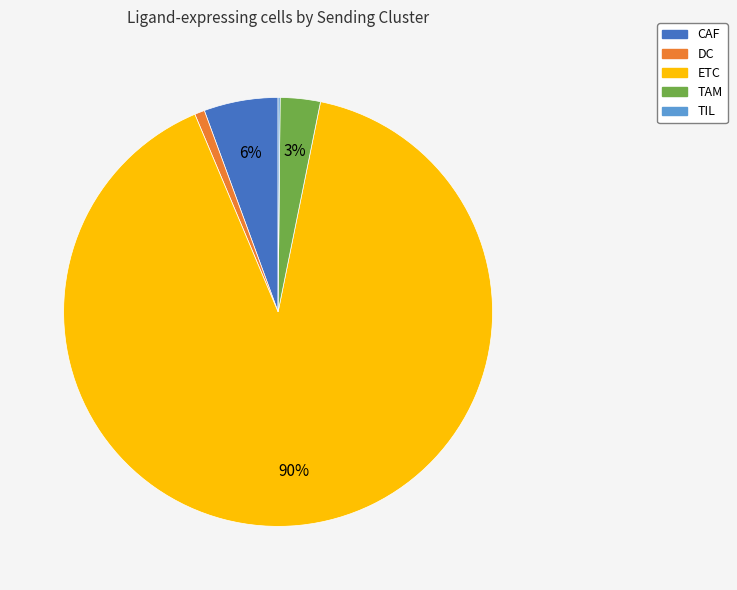

To the nearest percent, what portion does DC represent?

1%